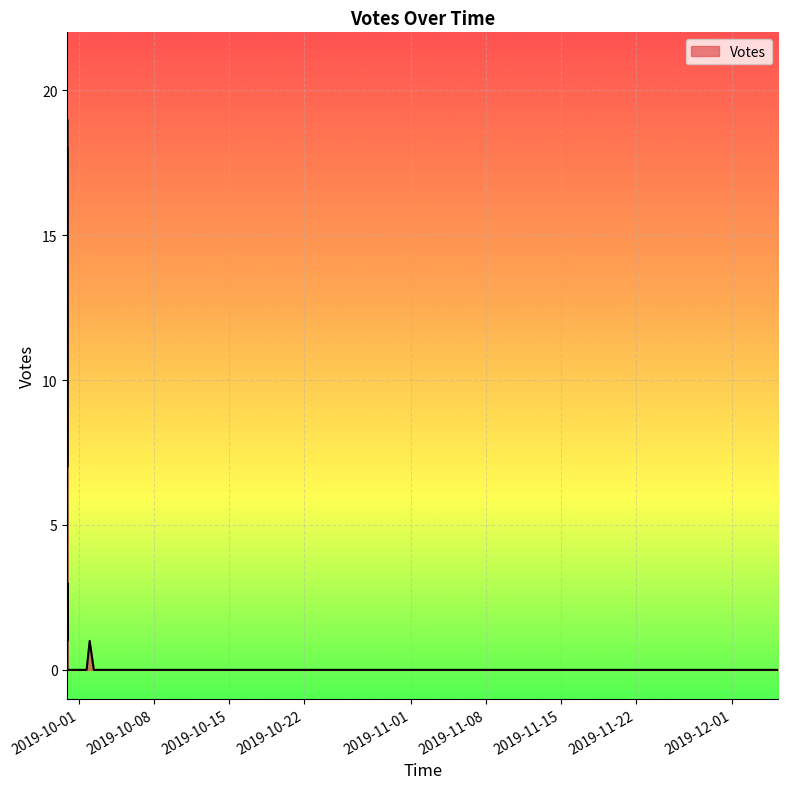

What is the label of the 40th point from the right?

2019-09-29 21:48